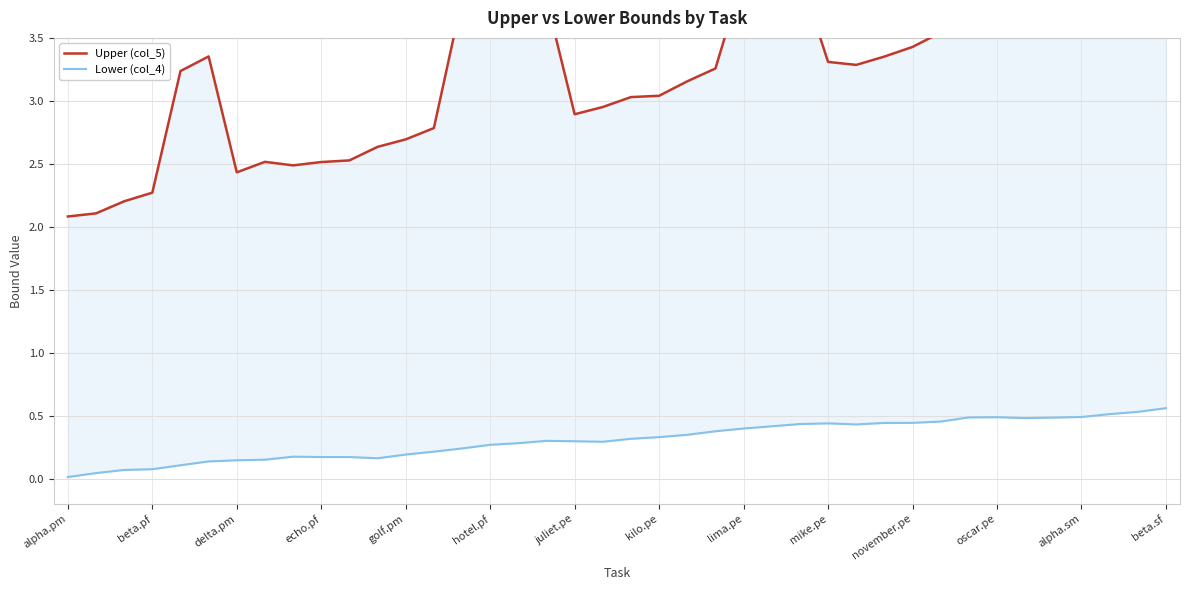

What is the difference between the highest and lowest values at alpha.pm?

2.1